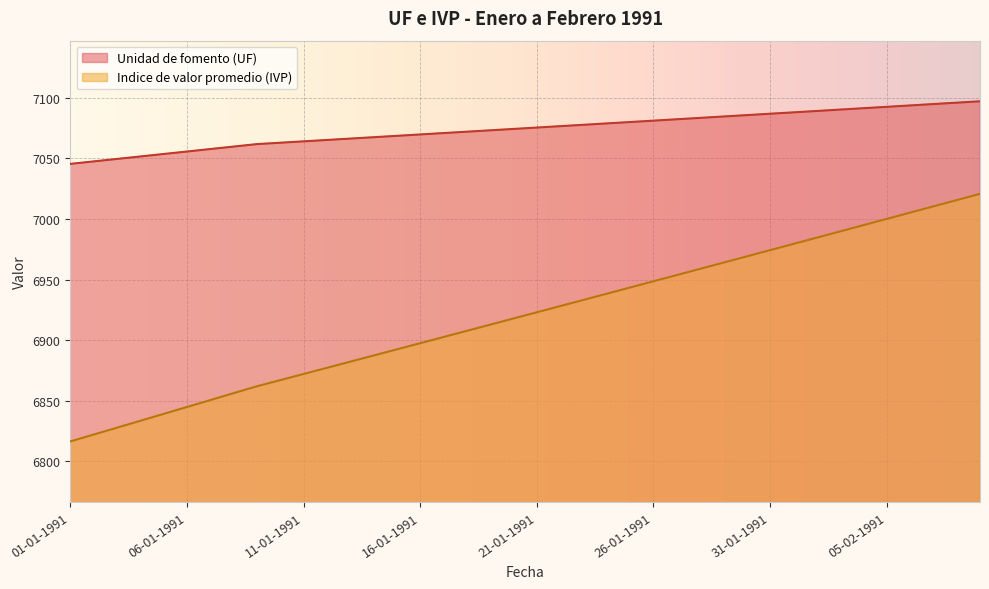

What is the value of the Unidad de fomento (UF) point at the 6th from the left?

7055.6